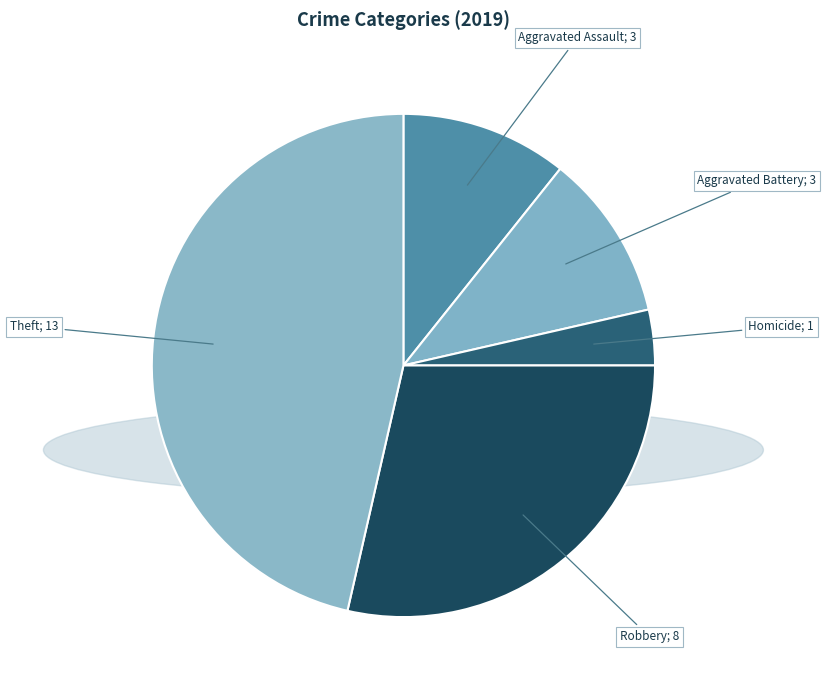

How many segments does this pie chart have?

5